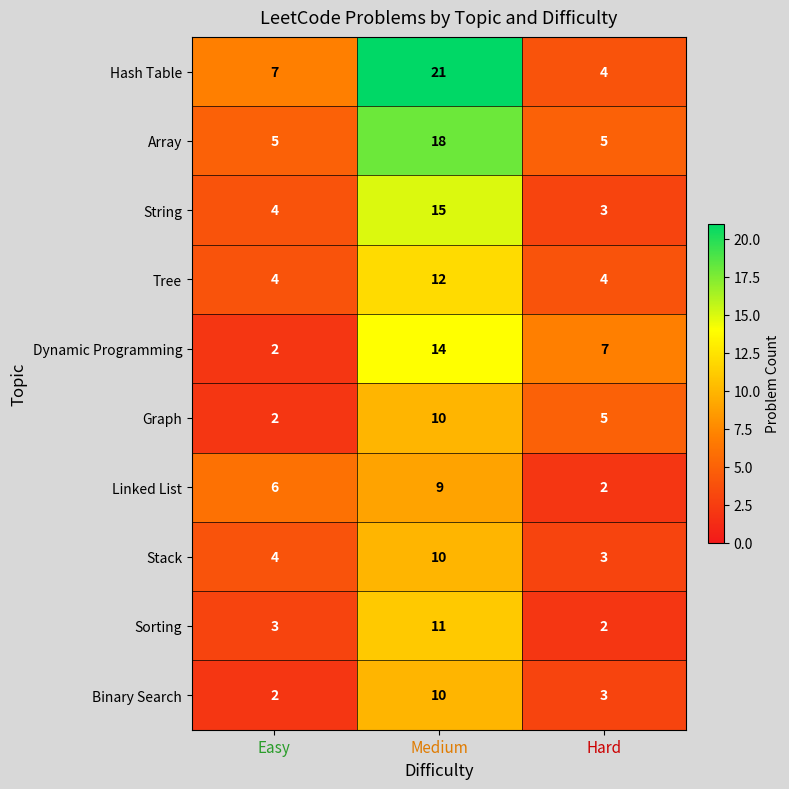

Rank the categories by Linked List value from lowest to highest.

Hard, Easy, Medium